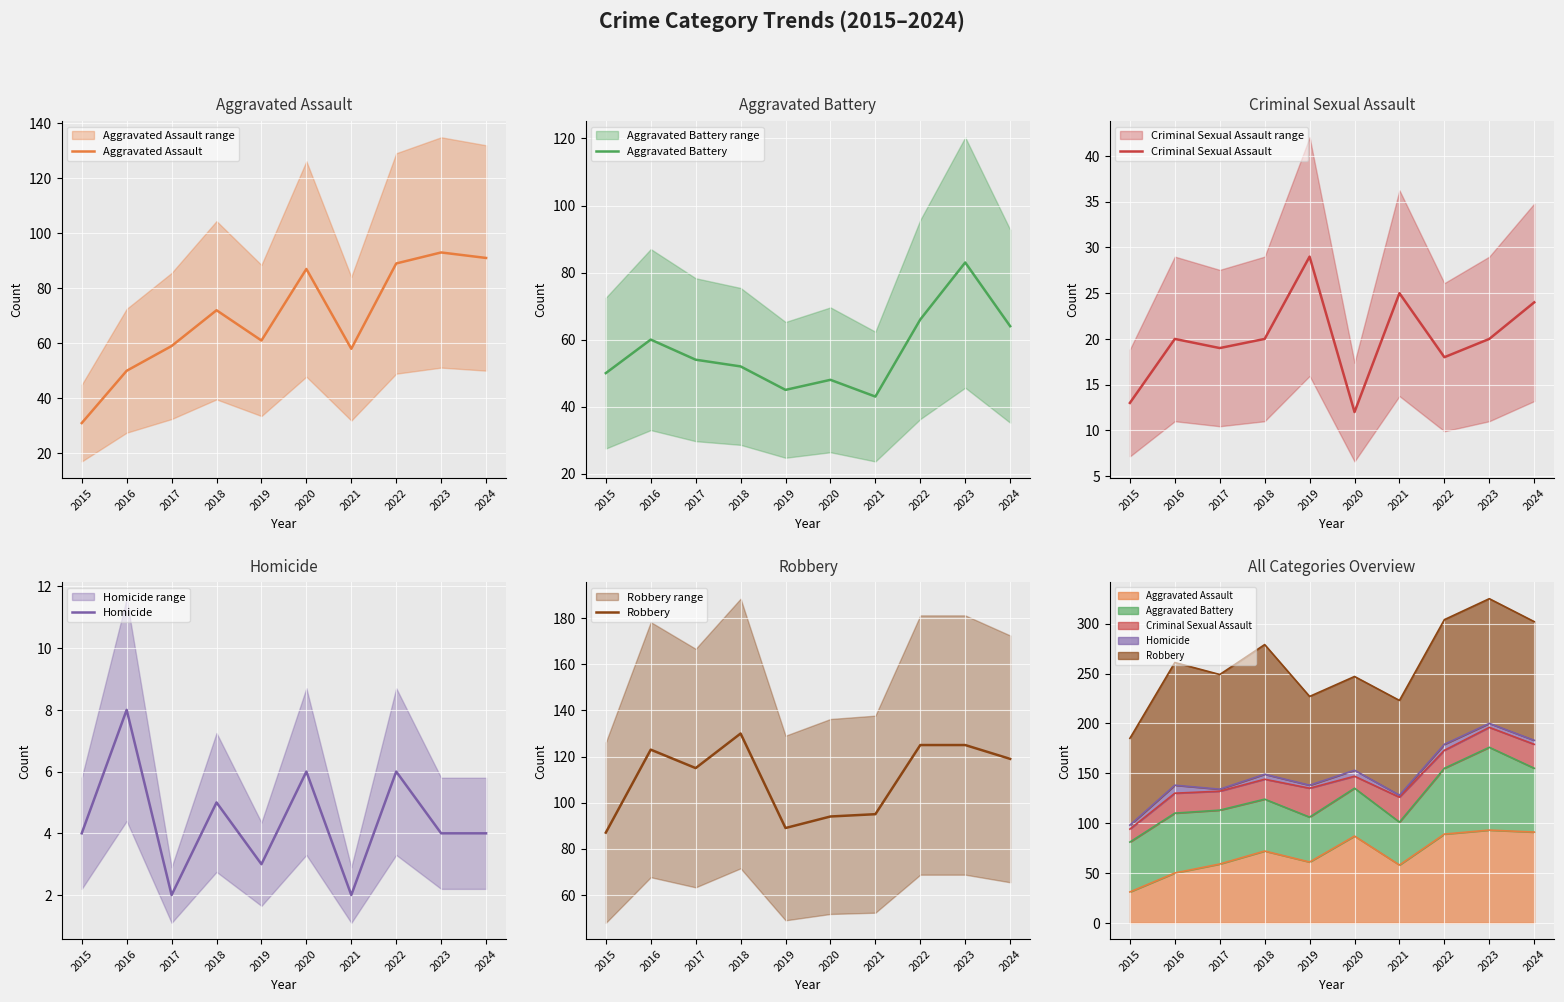

What is the value of the Homicide point at the 5th from the left?

3